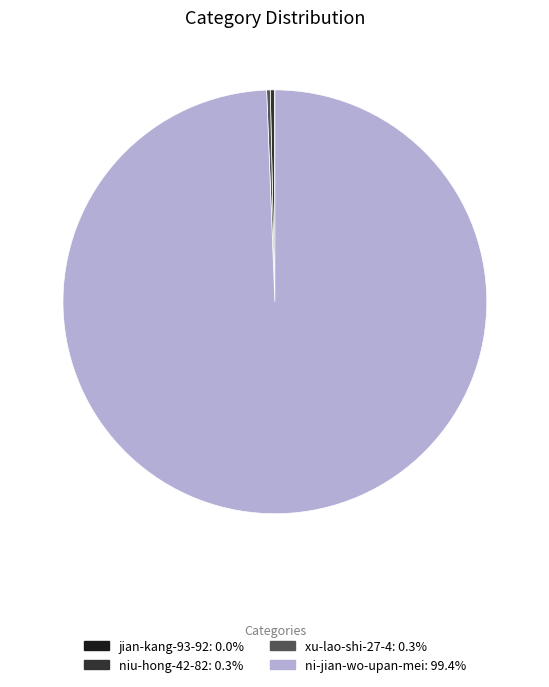

Do niu-hong-42-82 and ni-jian-wo-upan-mei together represent more than half of the pie?

Yes